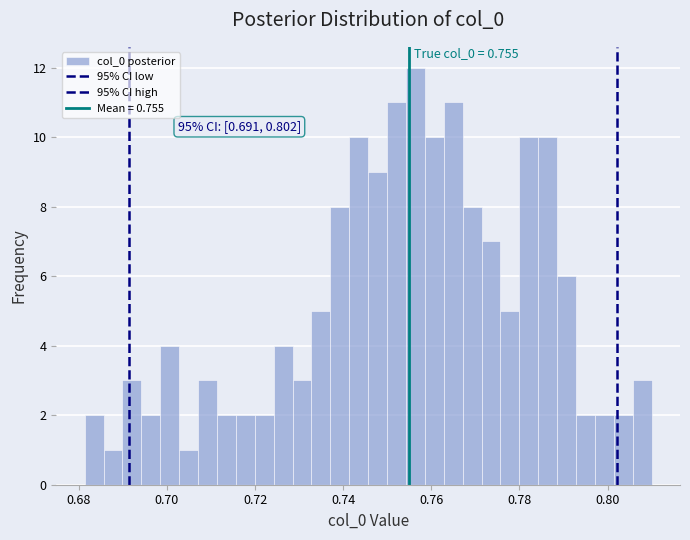

Around what value on the x-axis is the tallest bar? Give the approximate position of its centre, as read against the axis.

0.756